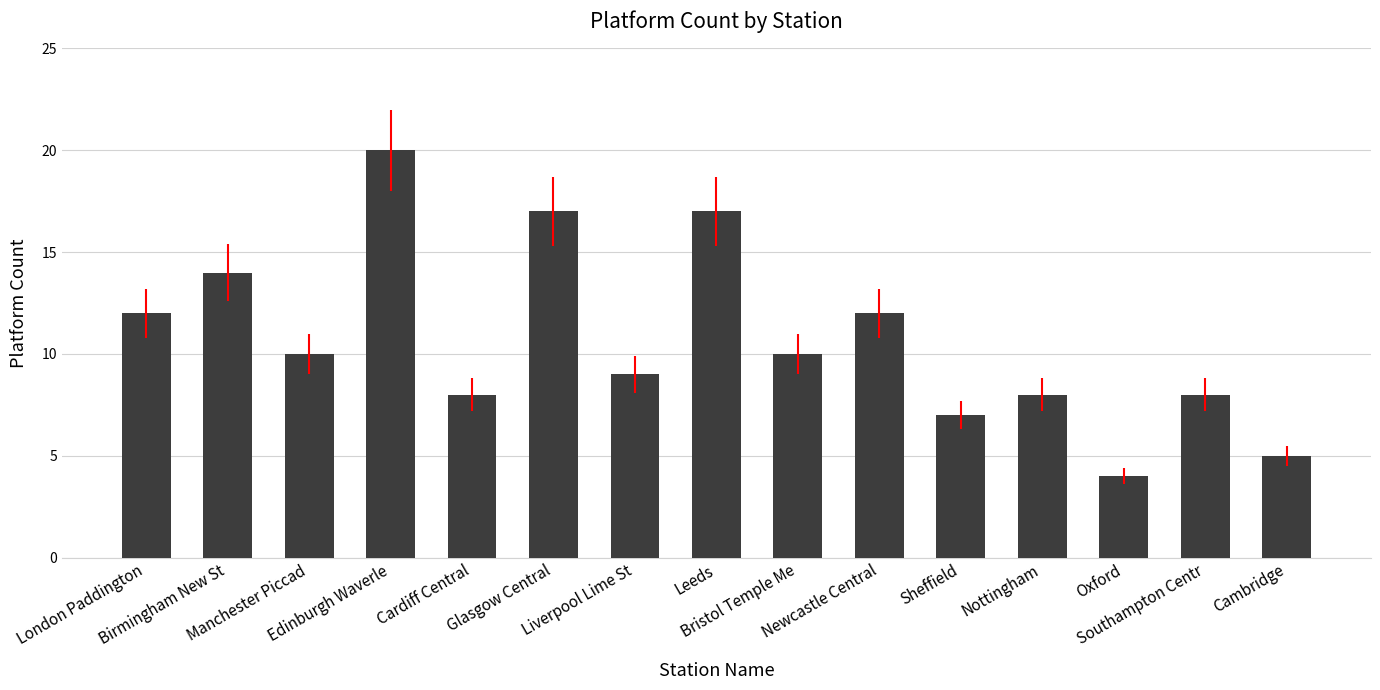

At which label does the data first exceed 10?

London Paddington